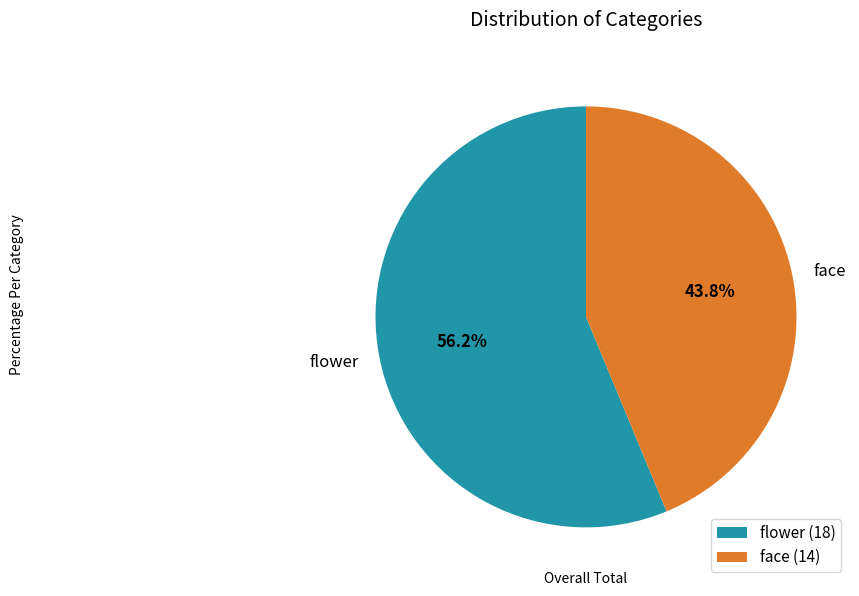

Is the sum of flower and face greater than half?

Yes